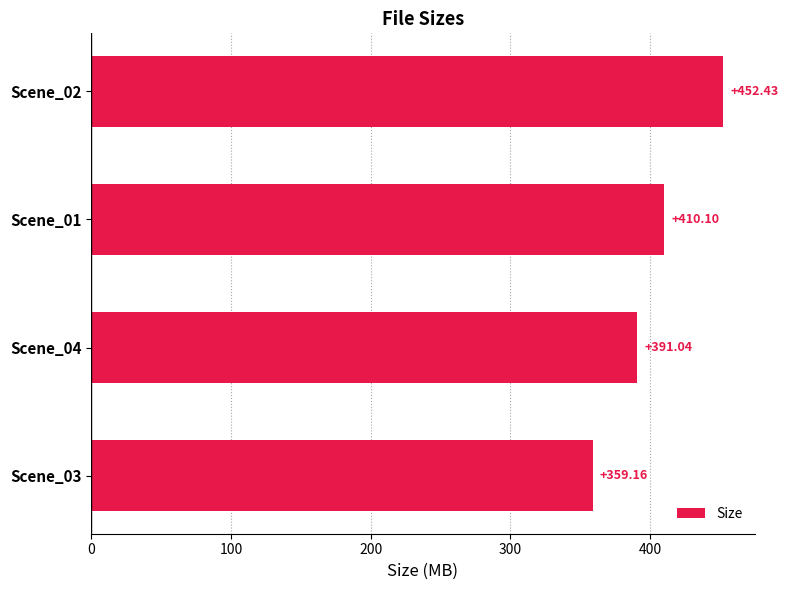

How many distinct data groups are displayed?

1